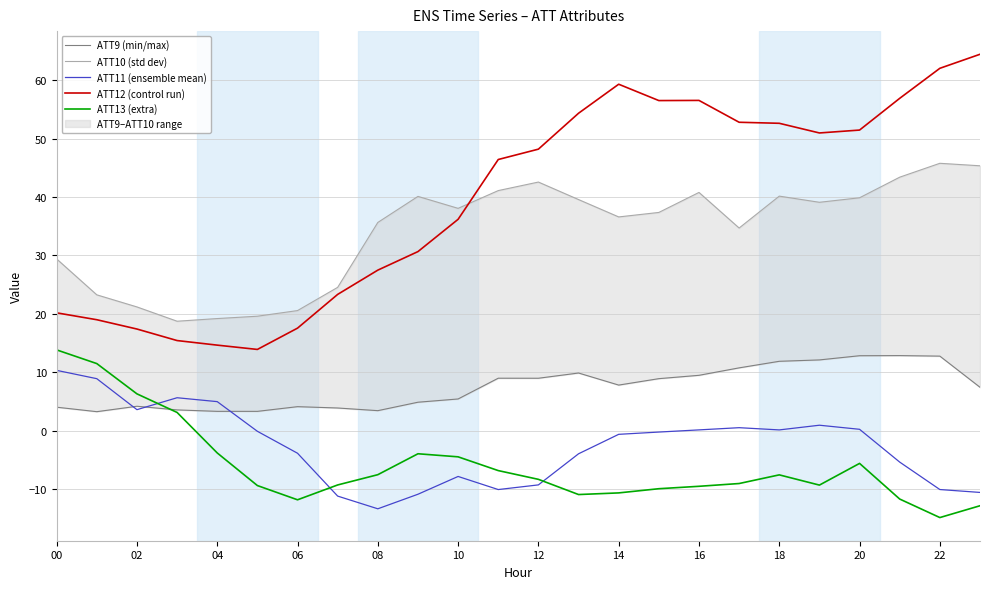

What is the value of the ATT9 (min/max) point at the 17th from the left?

3.4